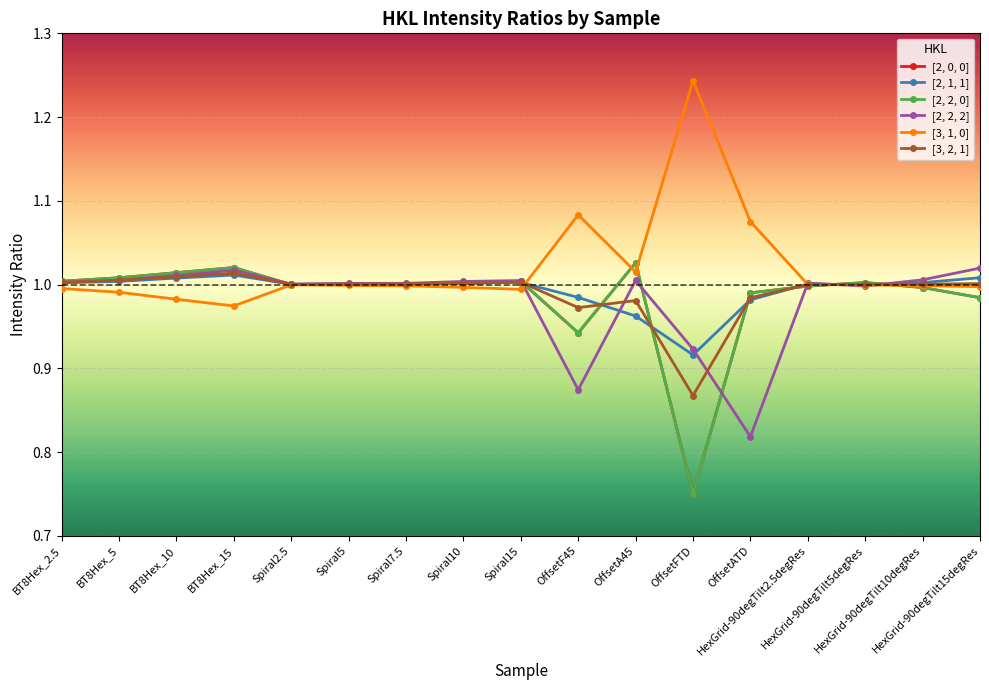

What is the value of the [3, 2, 1] point at the 3rd from the left?

1.0